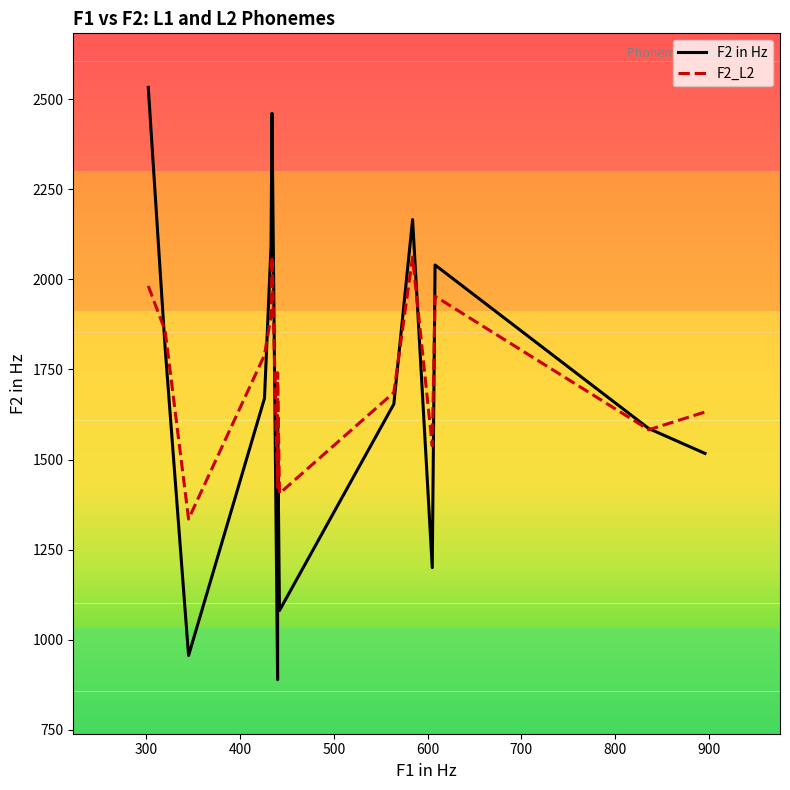

What is the difference between the maximum and minimum values in the F2_L2 series?

727.7